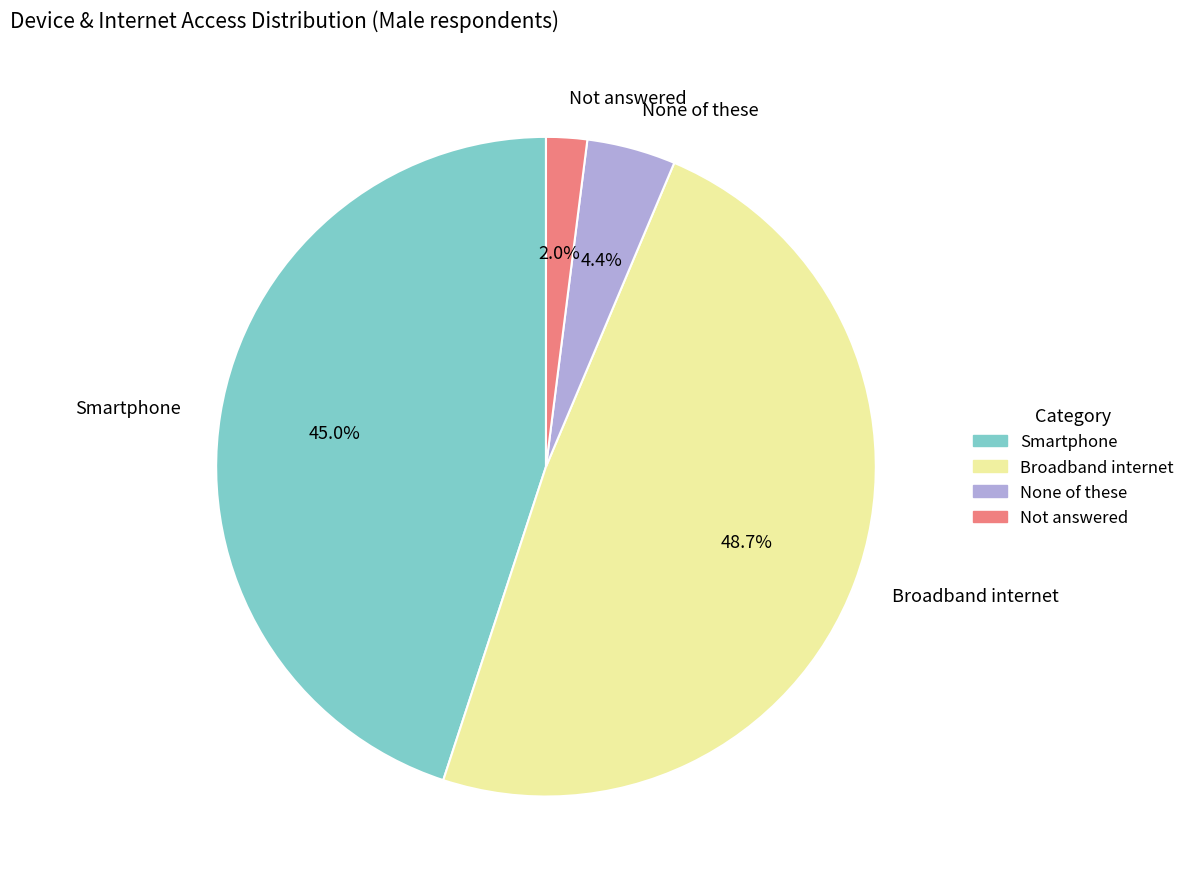

Between Smartphone and Not answered, which is larger?

Smartphone